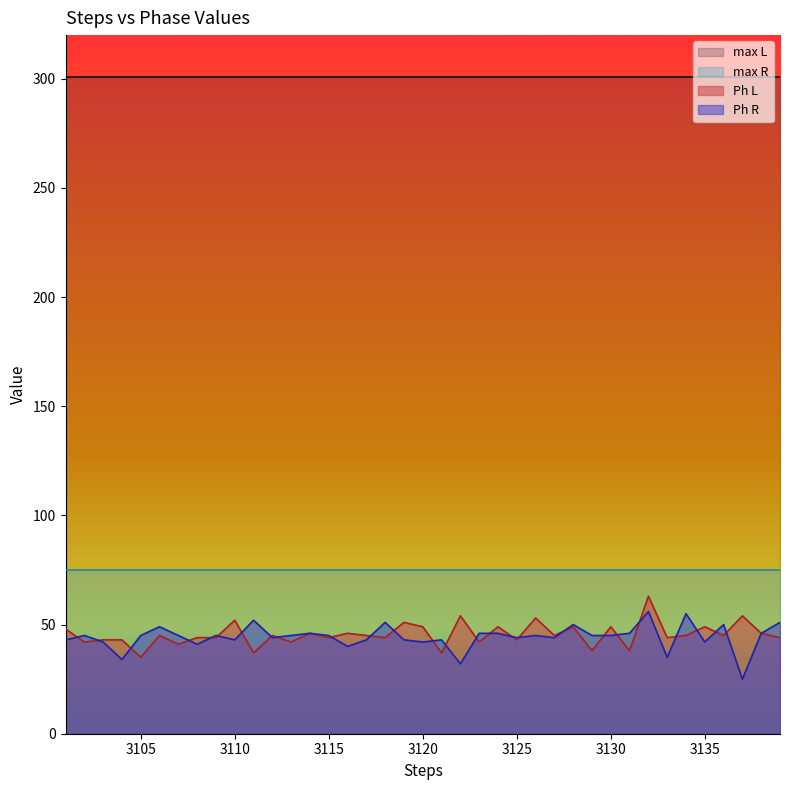

True or false: Ph R has more than 0 points higher than both neighbors.

True